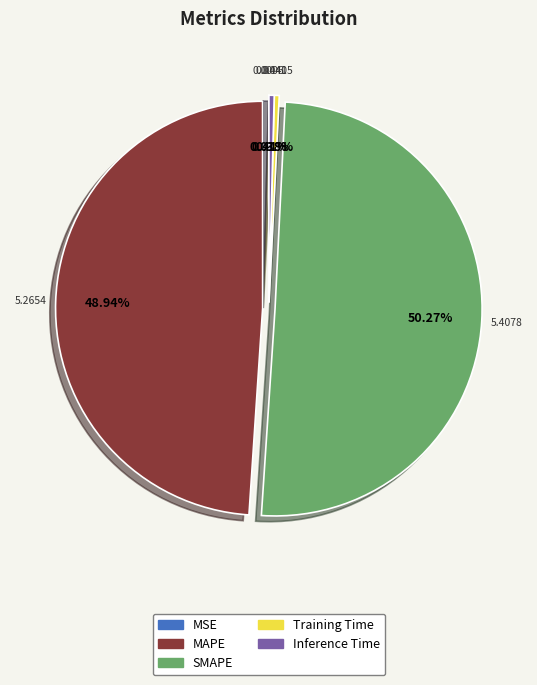

Which slice represents more than half of the pie?

SMAPE